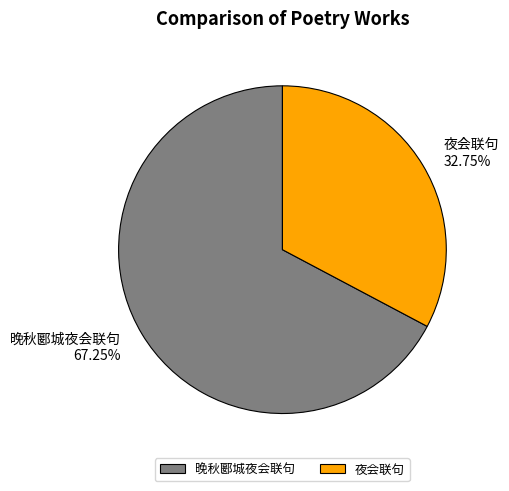

To the nearest percent, what portion does 夜会联句 represent?

33%